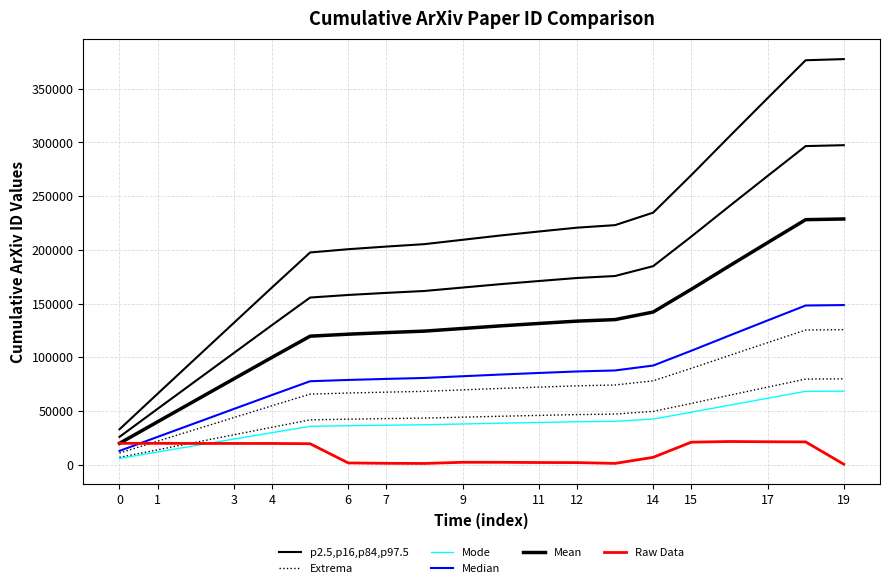

Which series changed the most between 13 and 17?

p2.5,p16,p84,p97.5